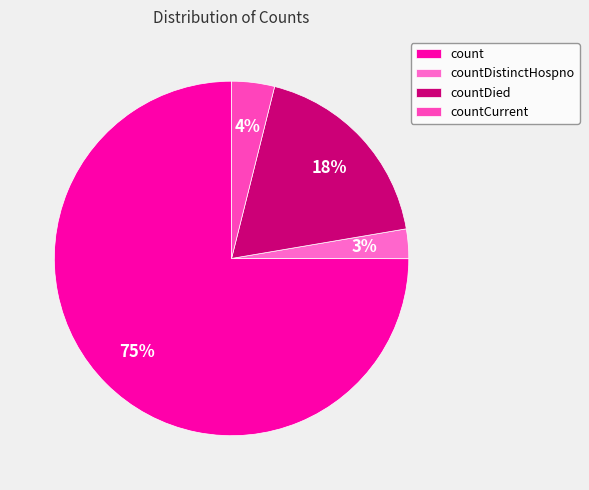

To the nearest percent, what is the difference between the largest and smallest slice percentages?

72%